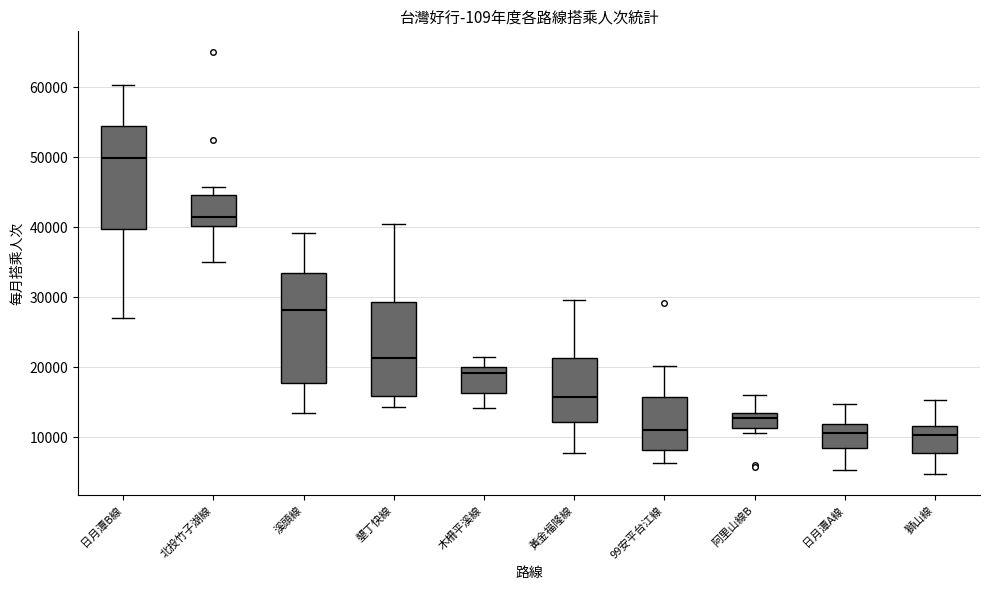

Reading left to right, read every box against the y-axis: the position of its median line, the range the box covers, and the ends of its whiskers. The values are not printed on the chart, so give them approximately, as read against the axis.

日月潭B線: median 50000, box 40000 to 54000, whiskers 27000 to 60000
北投竹子湖線: median 41000, box 40000 to 45000, whiskers 35000 to 46000
溪頭線: median 28000, box 18000 to 33000, whiskers 13000 to 39000
墾丁快線: median 21000, box 16000 to 29000, whiskers 14000 to 40000
木柵平溪線: median 19000, box 16000 to 20000, whiskers 14000 to 21000
黃金福隆線: median 16000, box 12000 to 21000, whiskers 8000 to 30000
99安平台江線: median 11000, box 8000 to 16000, whiskers 6000 to 20000
阿里山線B: median 13000 (inside the box), box 11000 to 13000, whiskers 11000 (just below the box's lower edge) to 16000
日月潭A線: median 11000, box 8000 to 12000, whiskers 5000 to 15000
獅山線: median 10000, box 8000 to 12000, whiskers 5000 to 15000